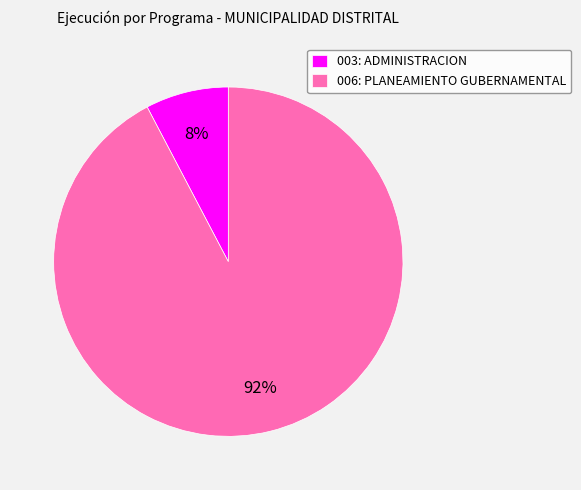

Which category has the biggest portion of the pie?

006: PLANEAMIENTO GUBERNAMENTAL